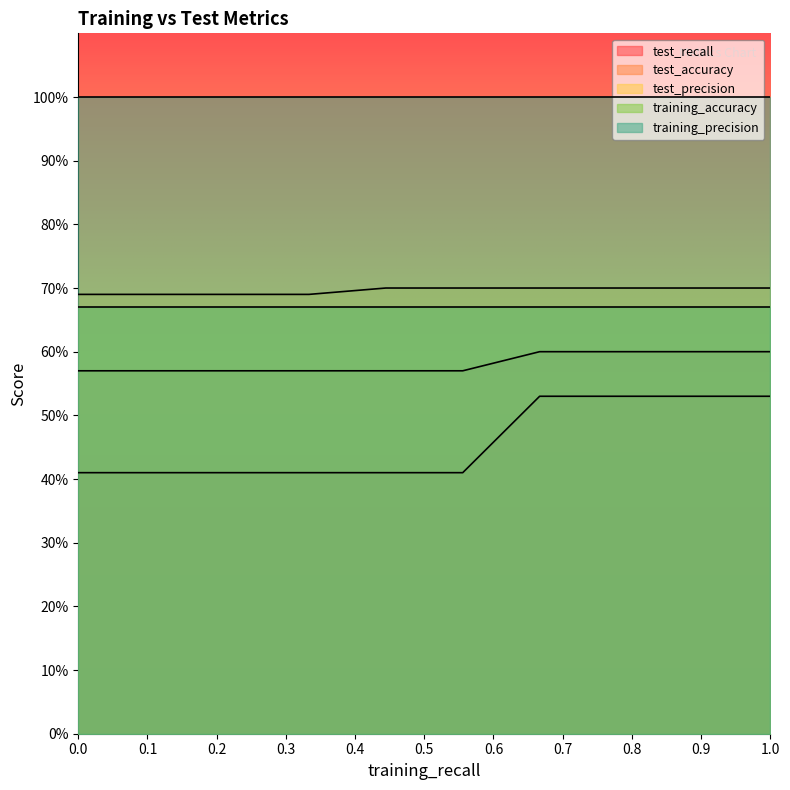

Which series has the largest total across all categories?

training_precision